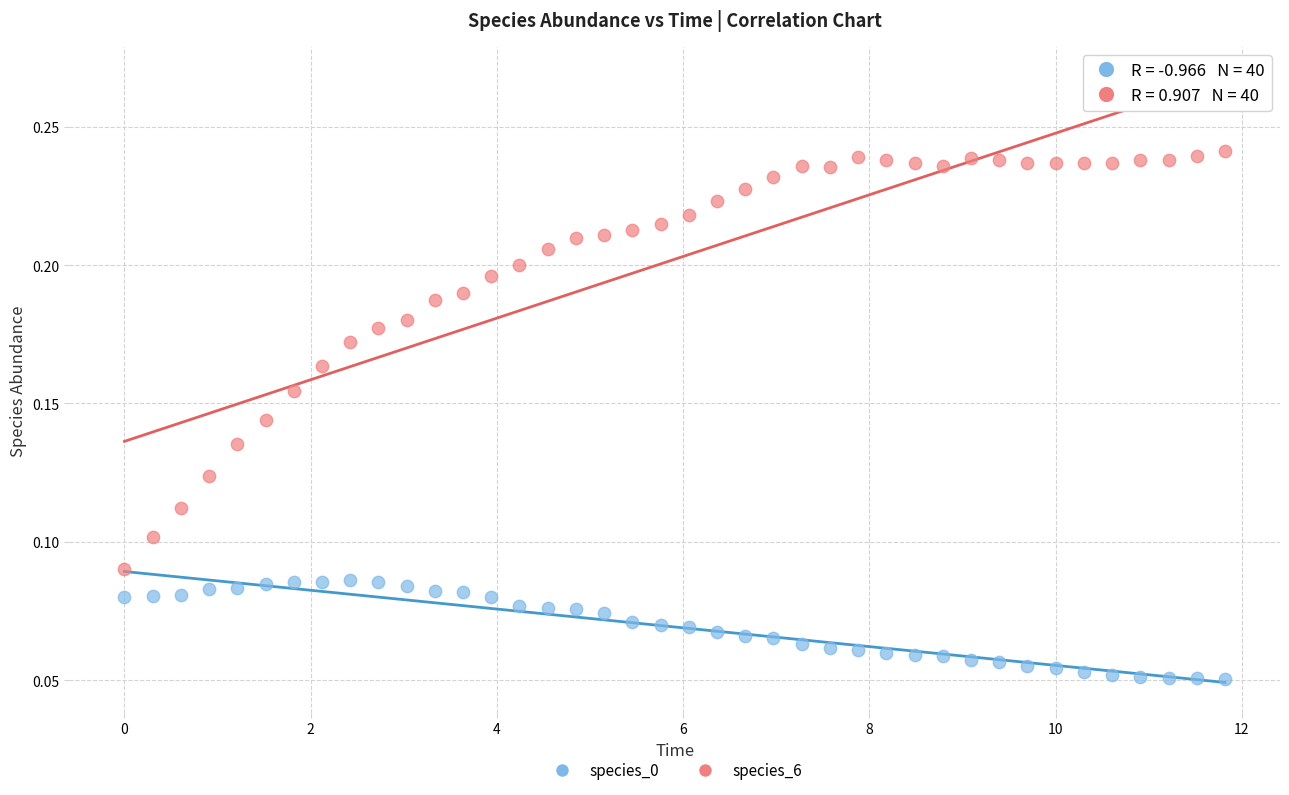

What is the X range (max minus min) for the scatter plot?

11.8